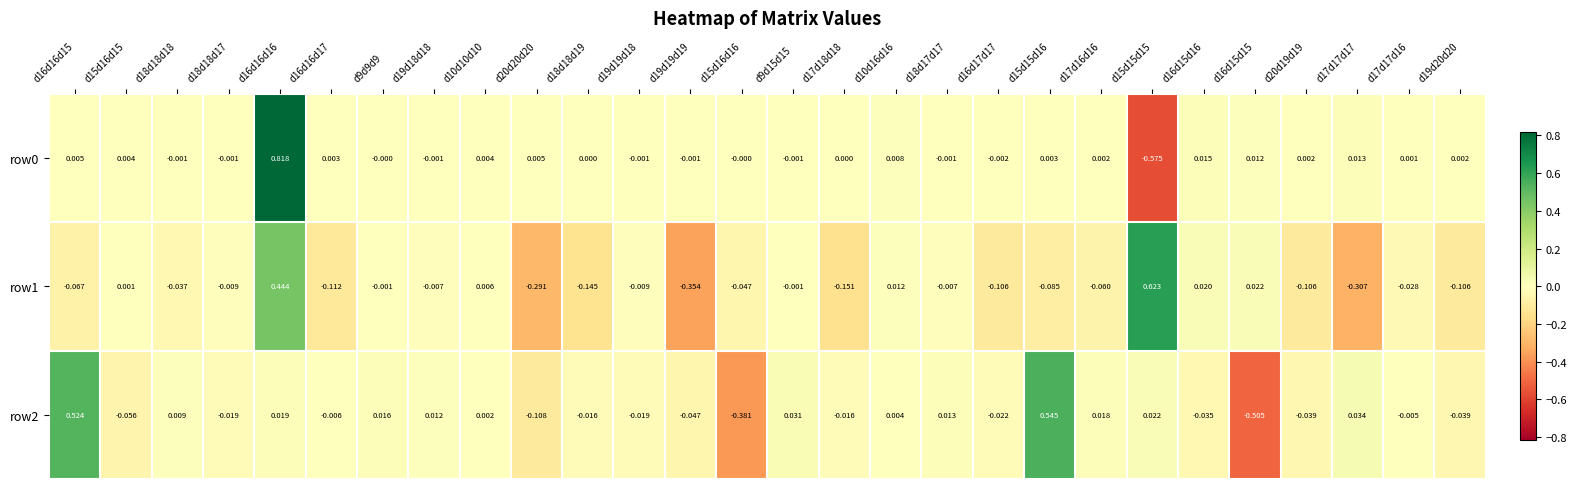

Is the value of row0 at d19d18d18 greater than the value of row2 at d18d18d17?

Yes